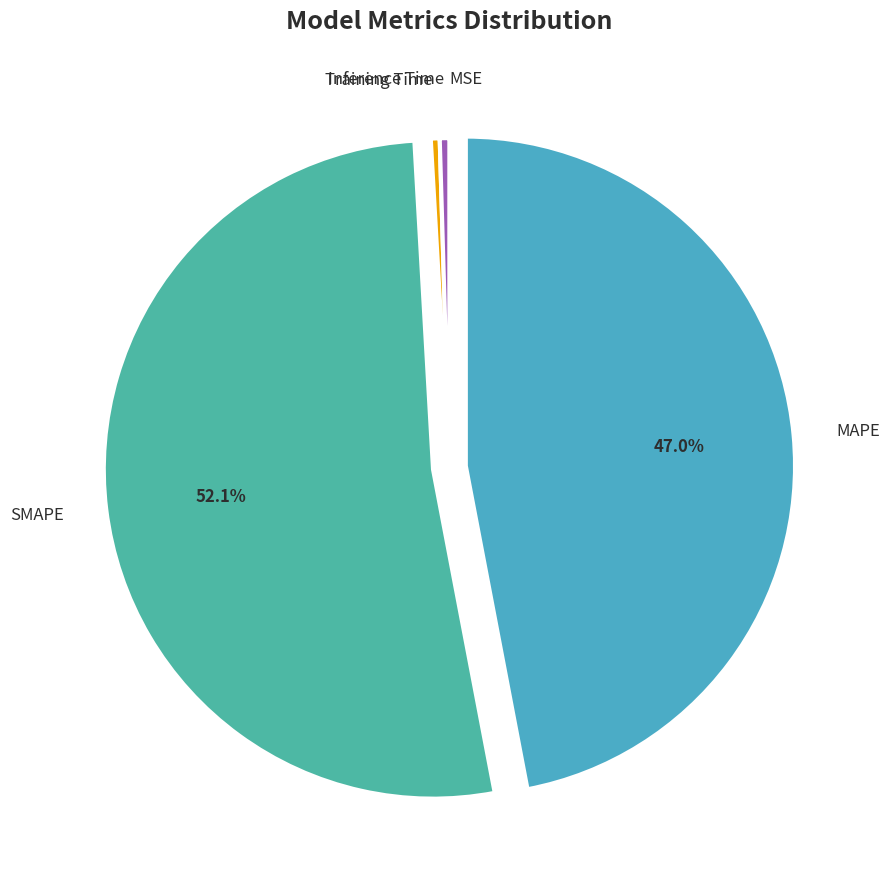

What portion of the pie excludes SMAPE?

47.9%